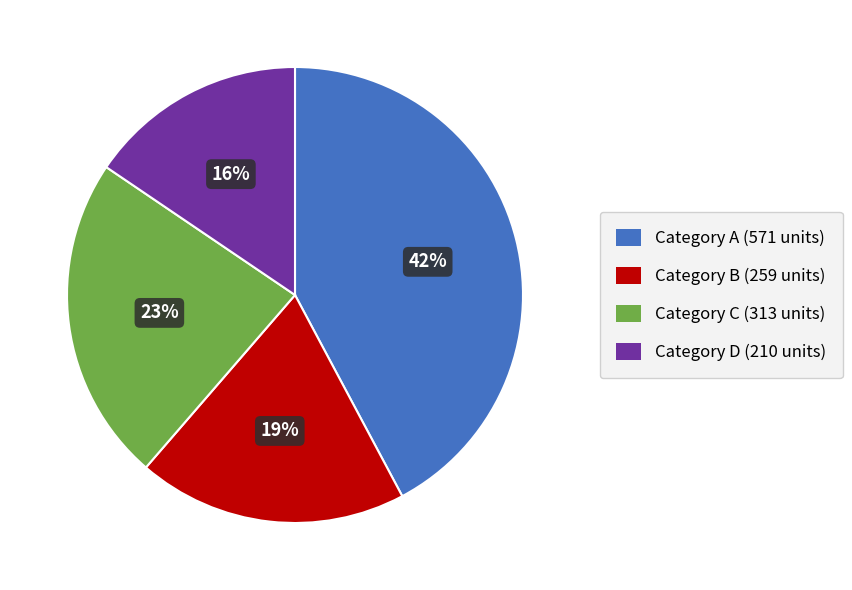

Rank the categories by value from highest to lowest.

Category A (571 units), Category C (313 units), Category B (259 units), Category D (210 units)